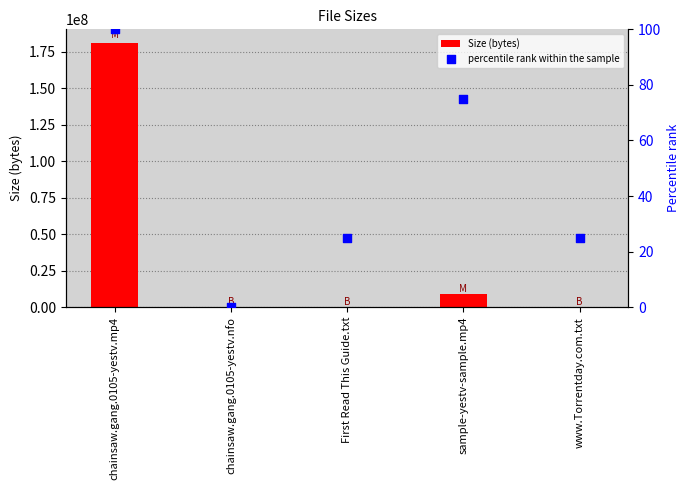

At how many categories does at least one series exceed 114531516?

1